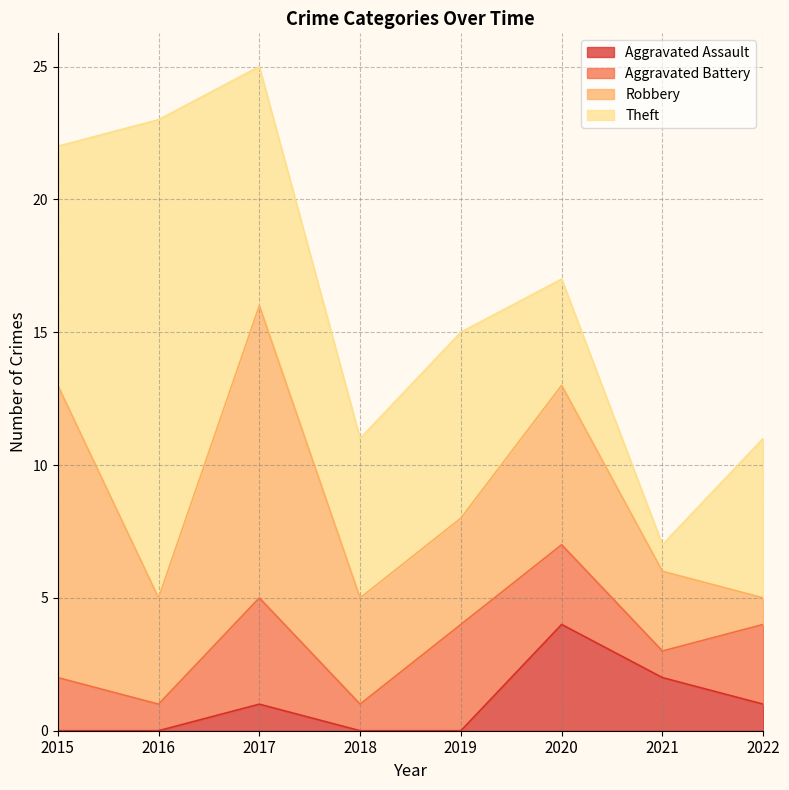

List the series in order of their peak value, highest first.

Theft, Robbery, Aggravated Assault, Aggravated Battery